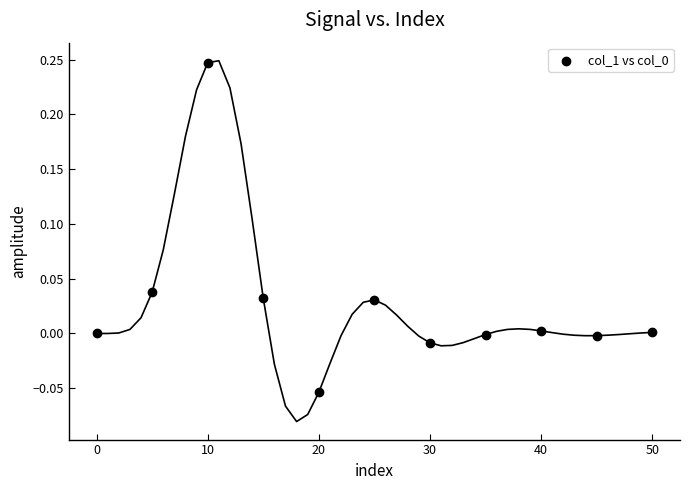

What is the range of X values (max minus min)?

50.0